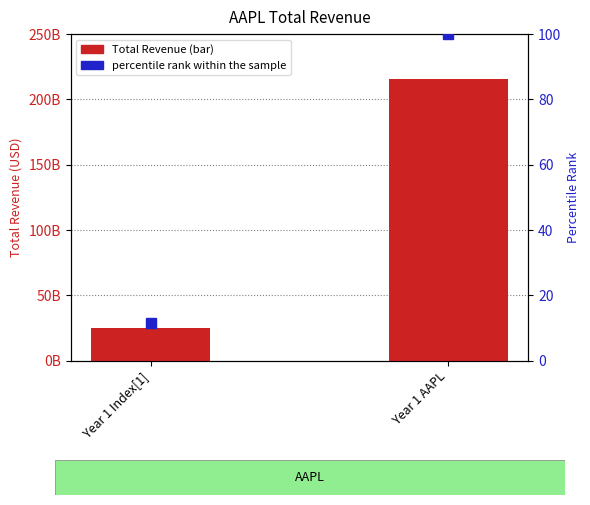

List the series in order of their overall mean, lowest first.

percentile rank within the sample, Total Revenue